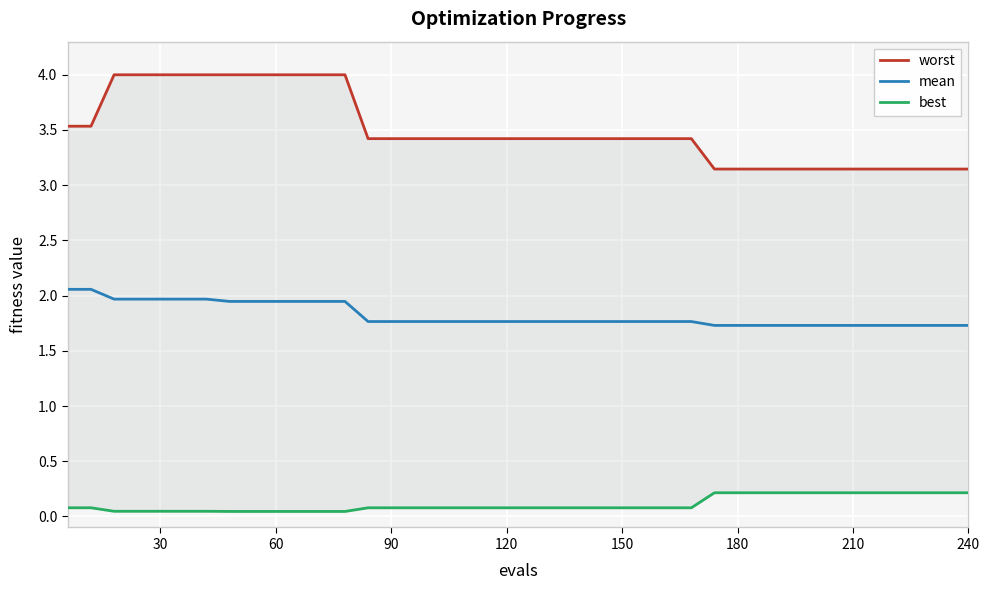

What is the highest value of the mean series?

2.1